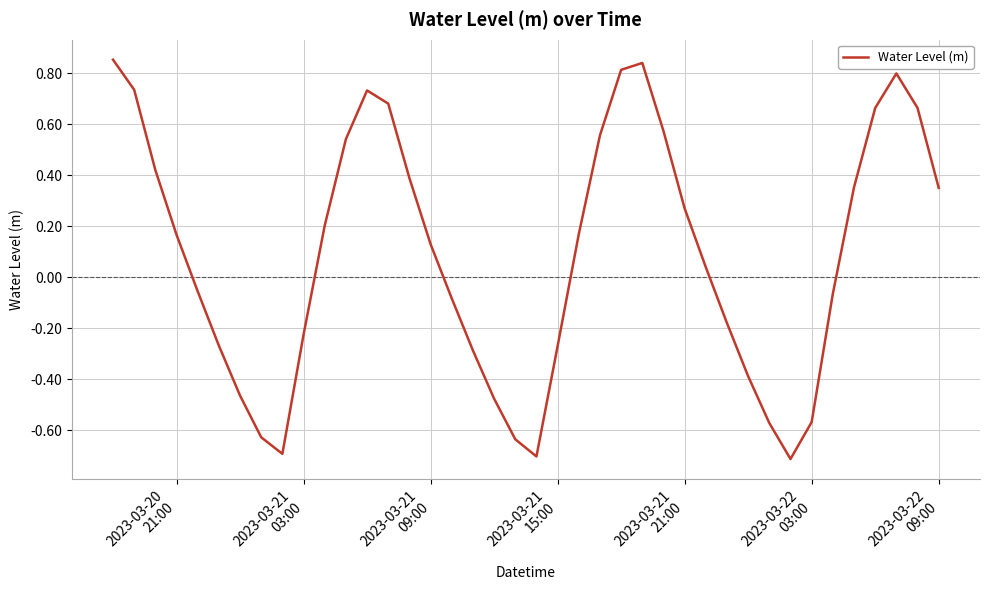

What is the difference between the maximum and minimum values?

1.6